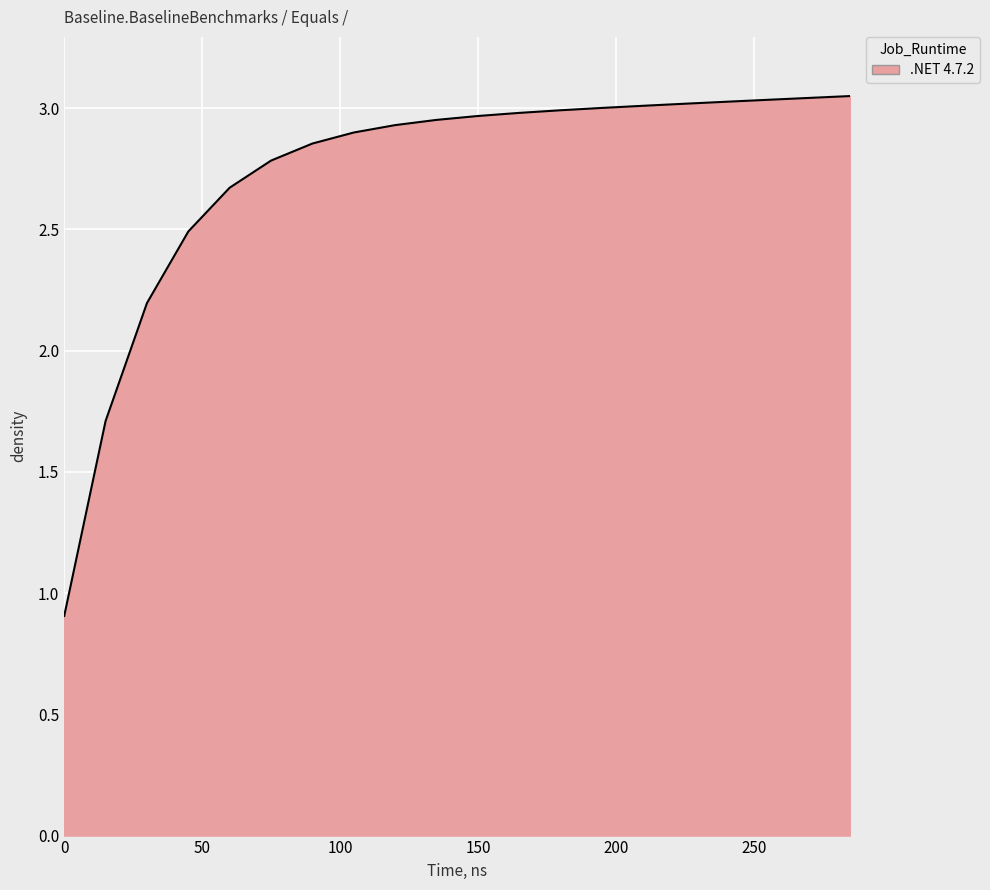

What is the minimum value shown in the chart?

0.9